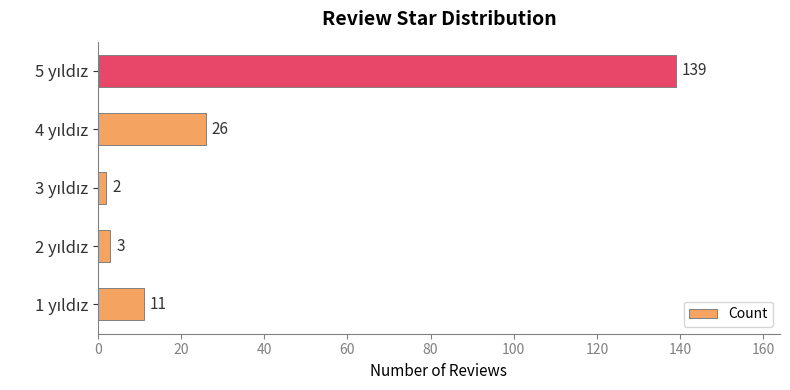

What is the difference between the second highest and minimum values?

24